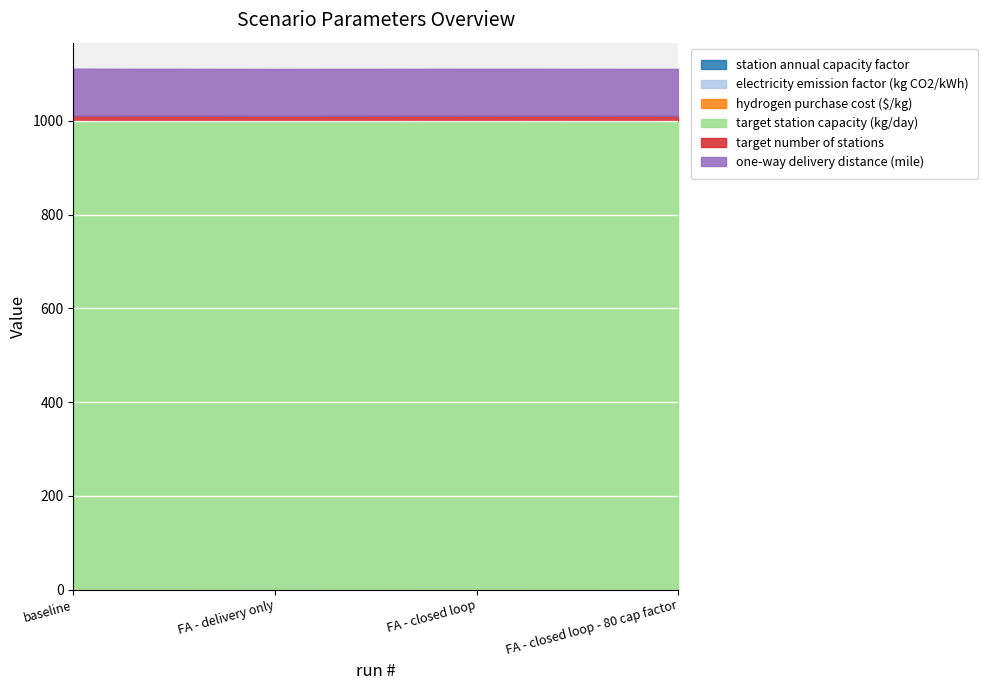

What is the value of the hydrogen purchase cost ($/kg) point at the 3rd from the left?

0.3